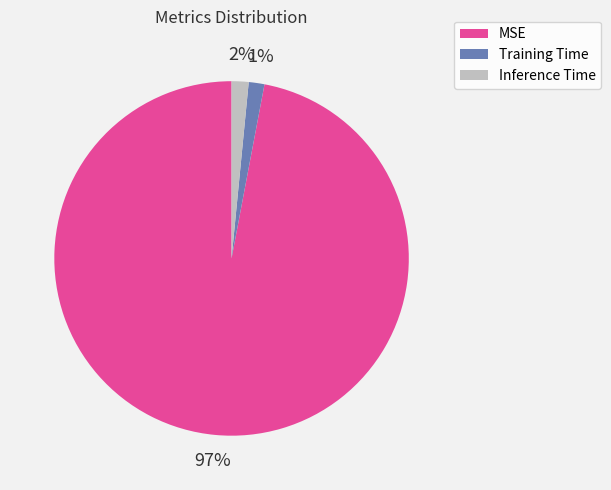

To the nearest percent, what is the difference between the Inference Time and MSE slice percentages?

95%